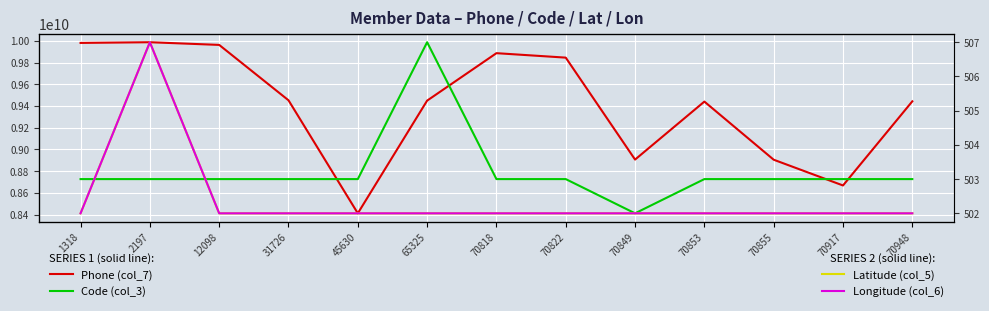

Which label corresponds to the smallest value in the chart?

1318